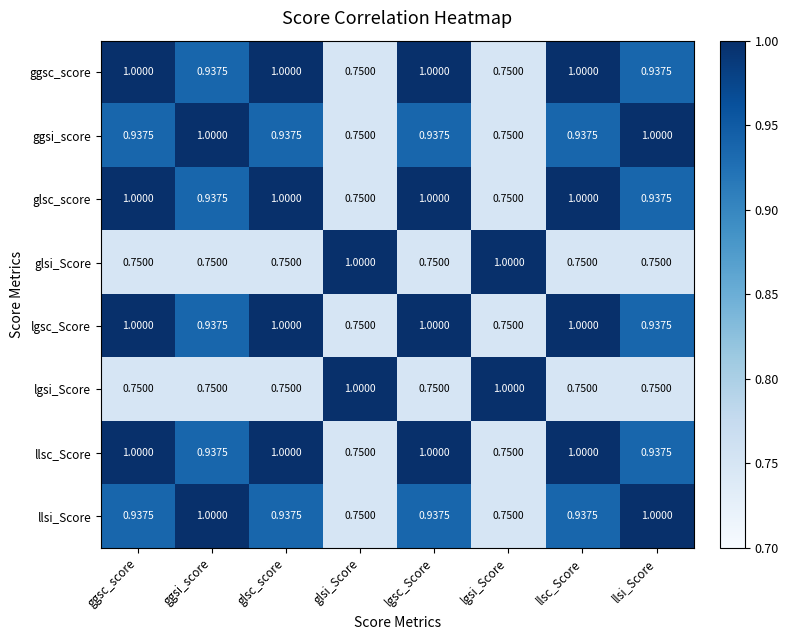

What is the spread (max minus min) of values at lgsi_Score?

0.2